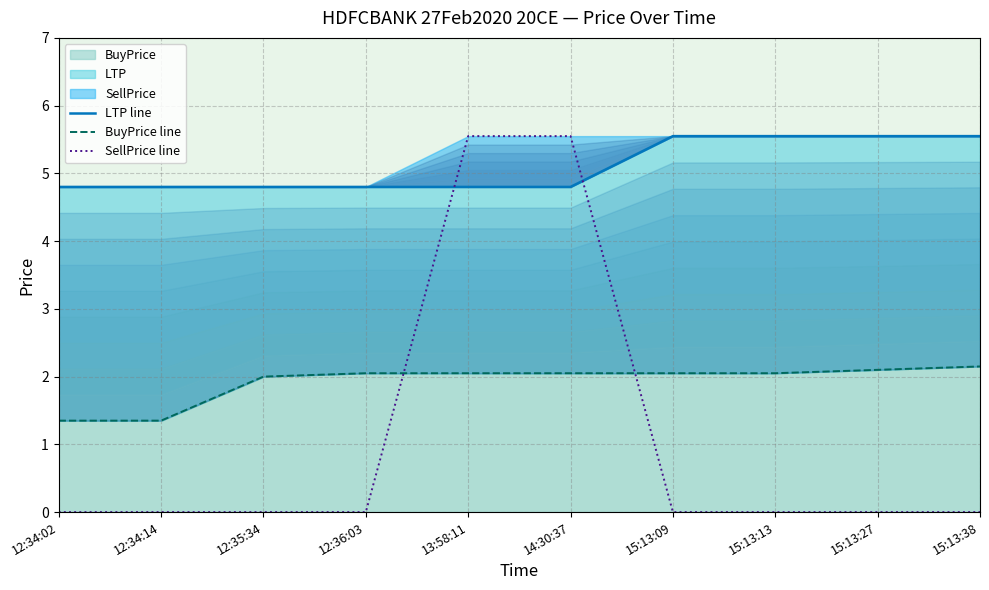

Which category has the lowest value across all series?

12:34:02